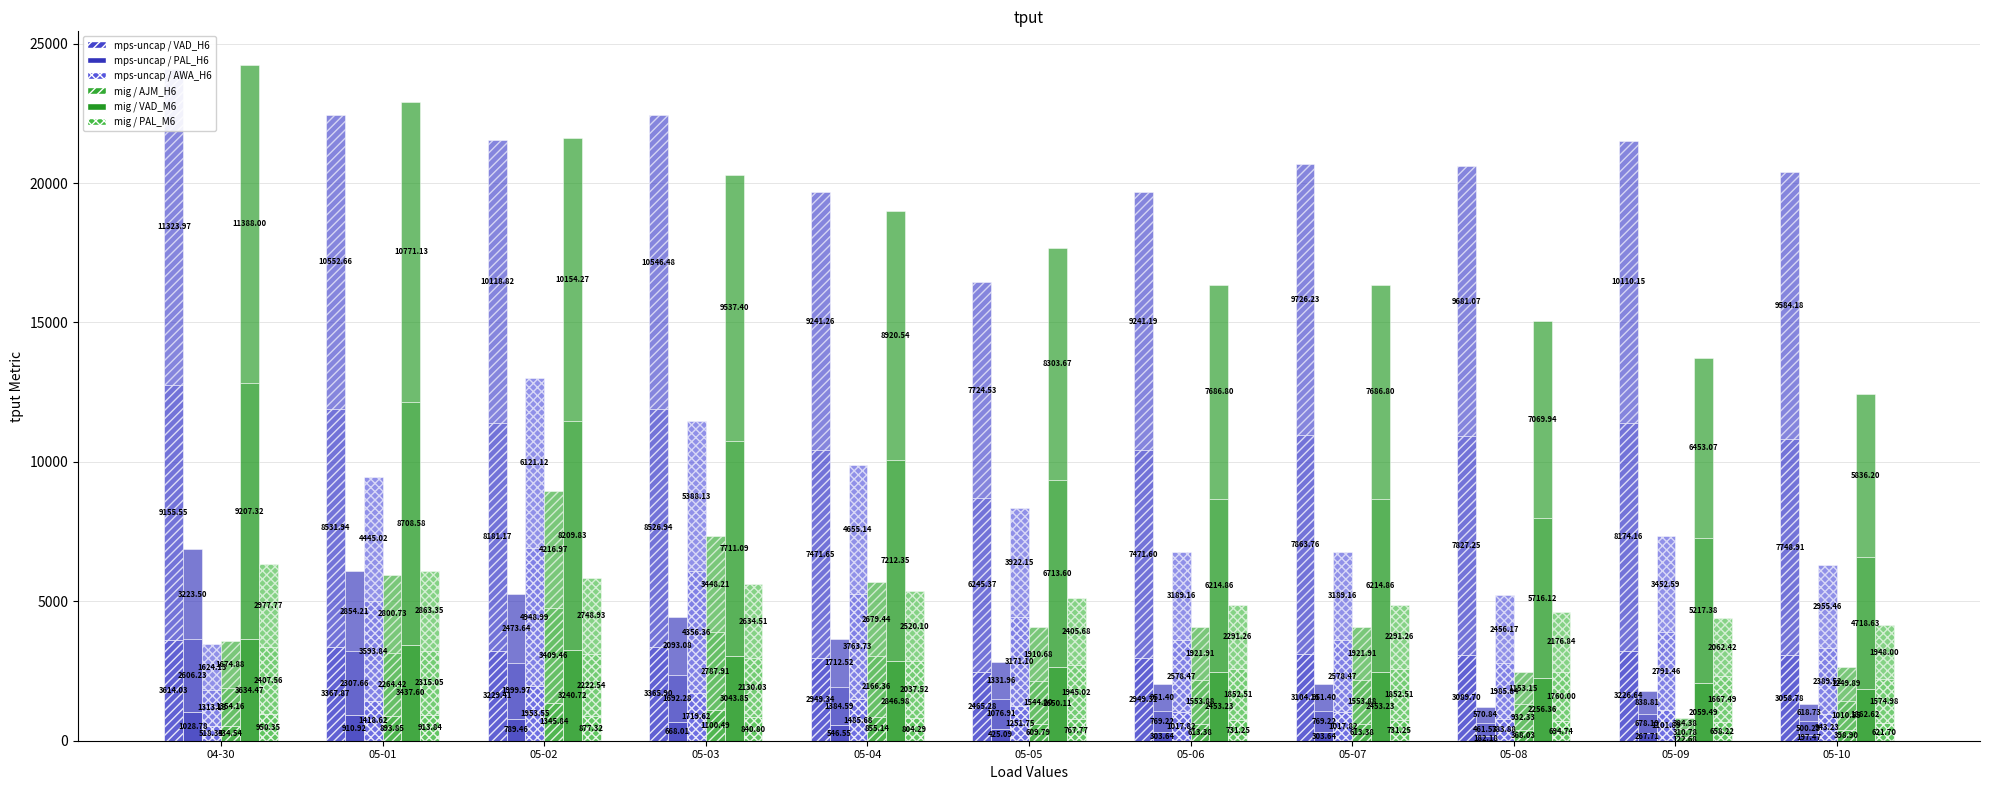

Reading left to right, extract all data points from this chart.

VAD_H6: 3614.0	3367.9	3229.4	3365.9	2949.3	2465.3	2949.3	3104.1	3089.7	3226.6	3058.8
PAL_H6: 1028.8	910.9	789.5	668.0	546.5	425.1	303.6	303.6	182.2	267.7	197.5
AWA_H6: 518.3	1418.6	1953.5	1719.6	1485.7	1251.7	1017.8	1017.8	783.9	1101.9	943.2
AJM_H6: 534.5	893.9	1345.8	1100.5	855.1	609.8	613.4	613.4	368.0	122.7	398.9
VAD_M6: 3634.5	3437.6	3240.7	3043.9	2847.0	2650.1	2453.2	2453.2	2256.4	2059.5	1862.6
PAL_M6: 950.4	913.8	877.3	840.8	804.3	767.8	731.3	731.3	694.7	658.2	621.7